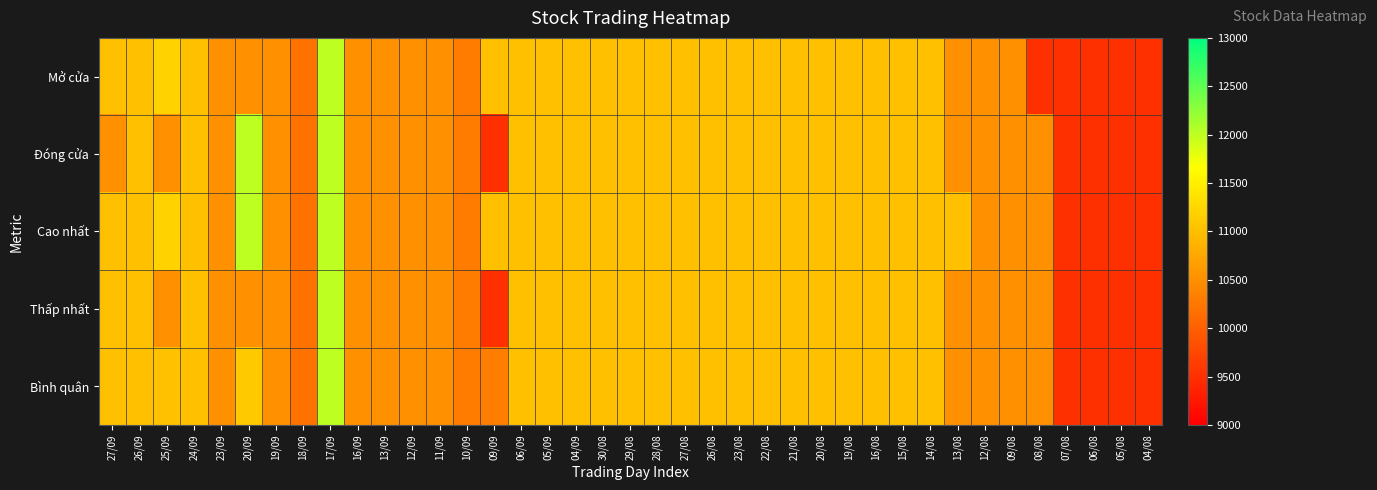

At which category is the sum across all series the highest?

17/09